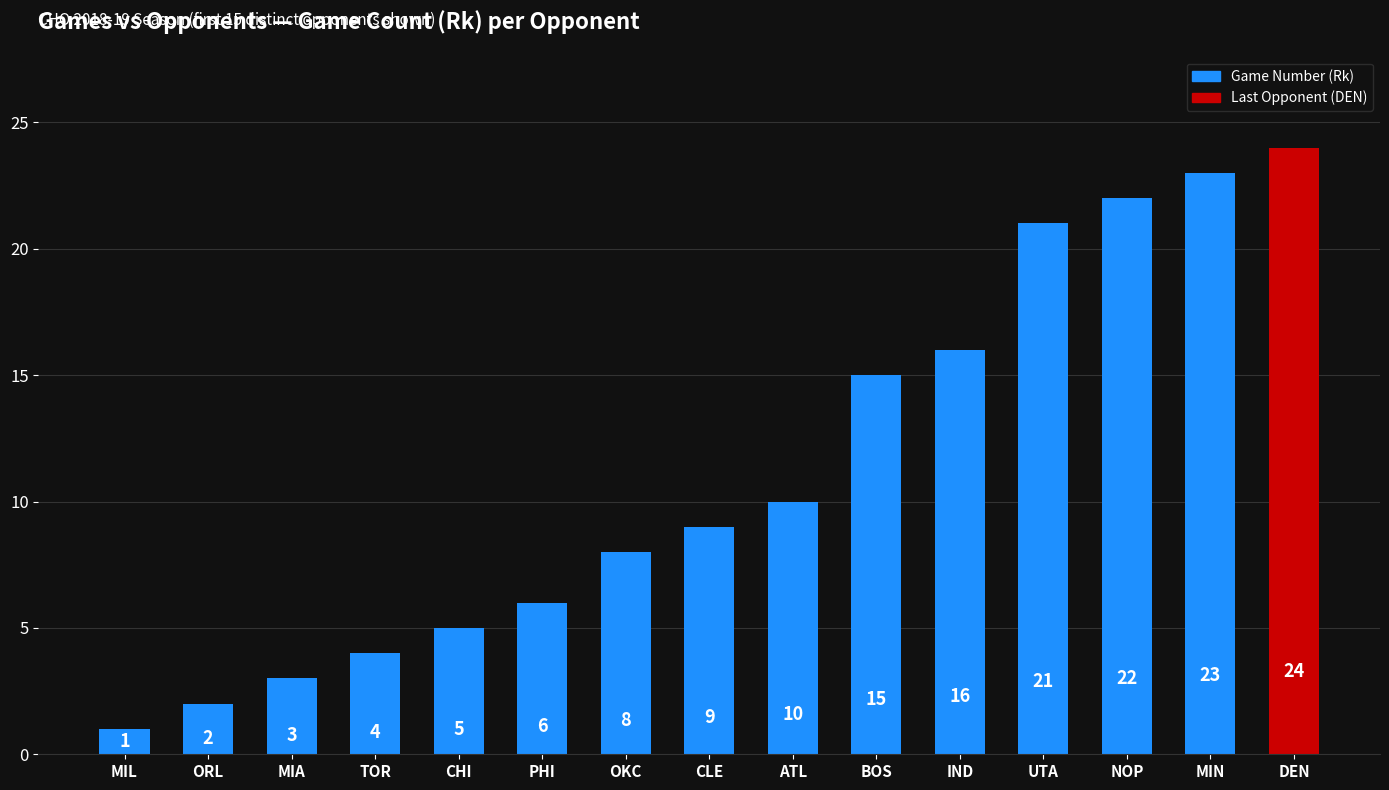

Does the chart contain any negative values?

No